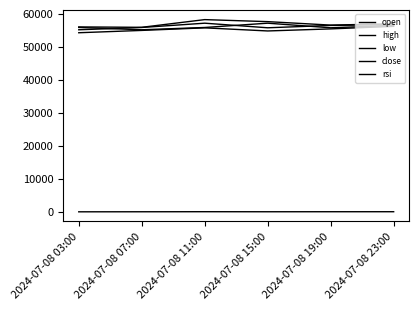

Does the chart have visible grid lines?

No